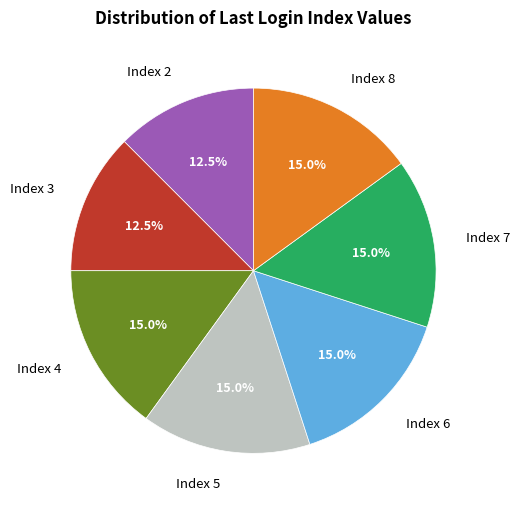

How many slices are in this pie chart?

7